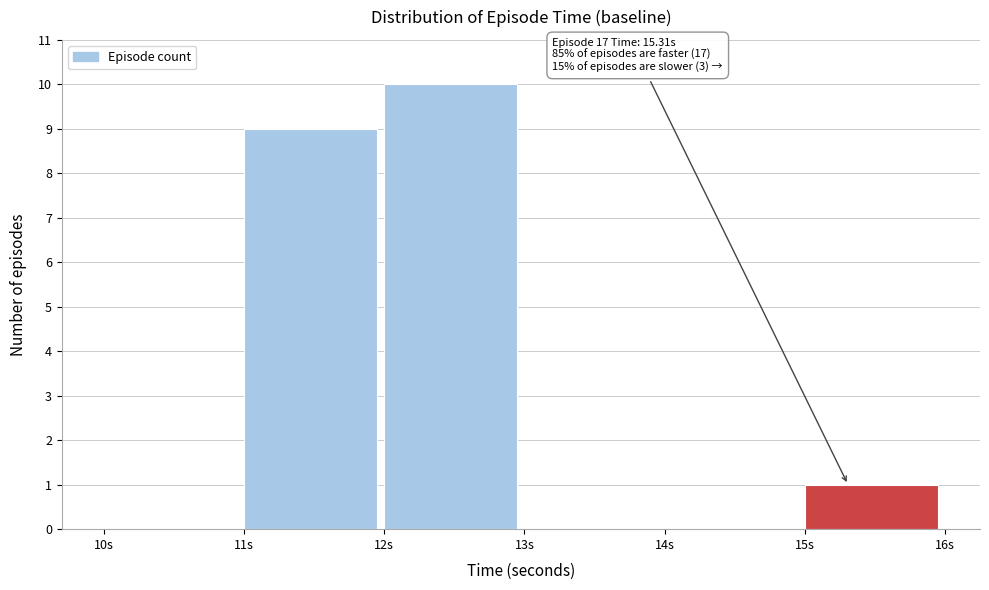

Over which range of the x-axis is the bar tallest?

12 to 13